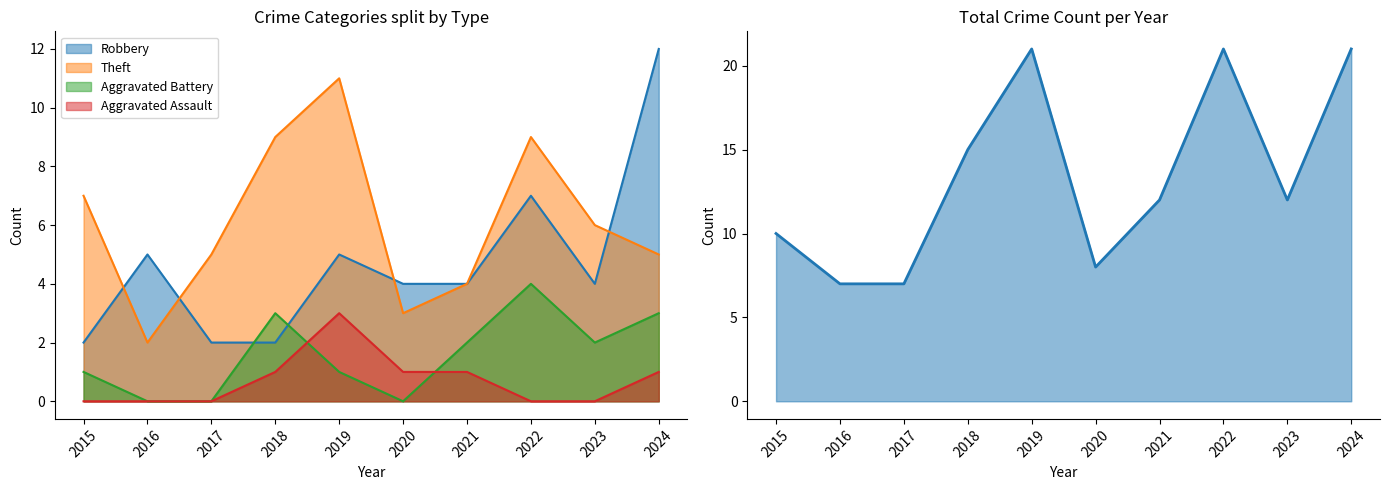

What is the value of the Aggravated Assault point at the 10th from the left?

1